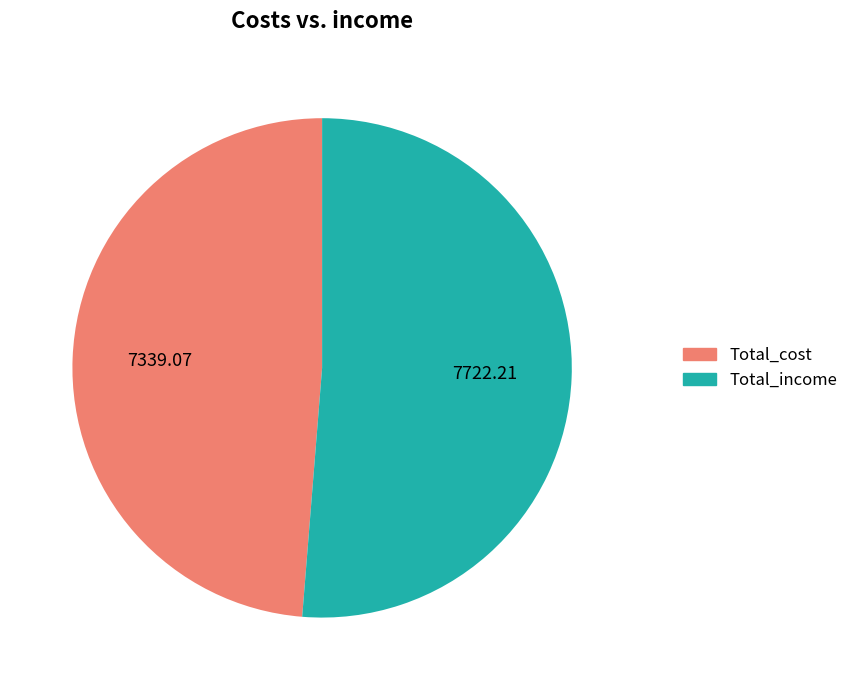

Between Total_cost and Total_income, which is larger?

Total_income